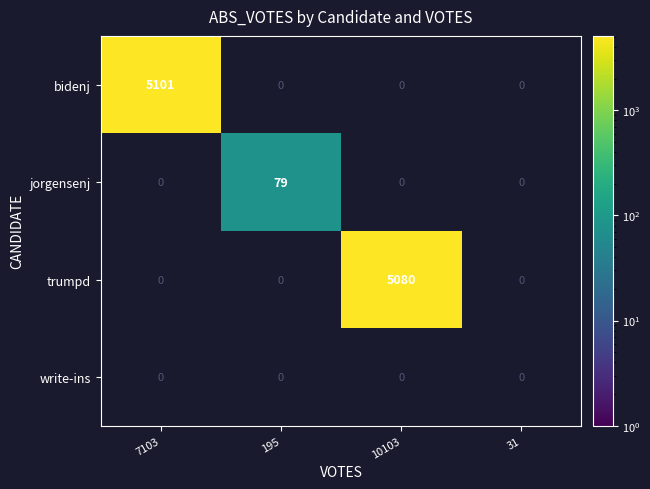

Is it true that jorgensenj equals 44 at 195?

False